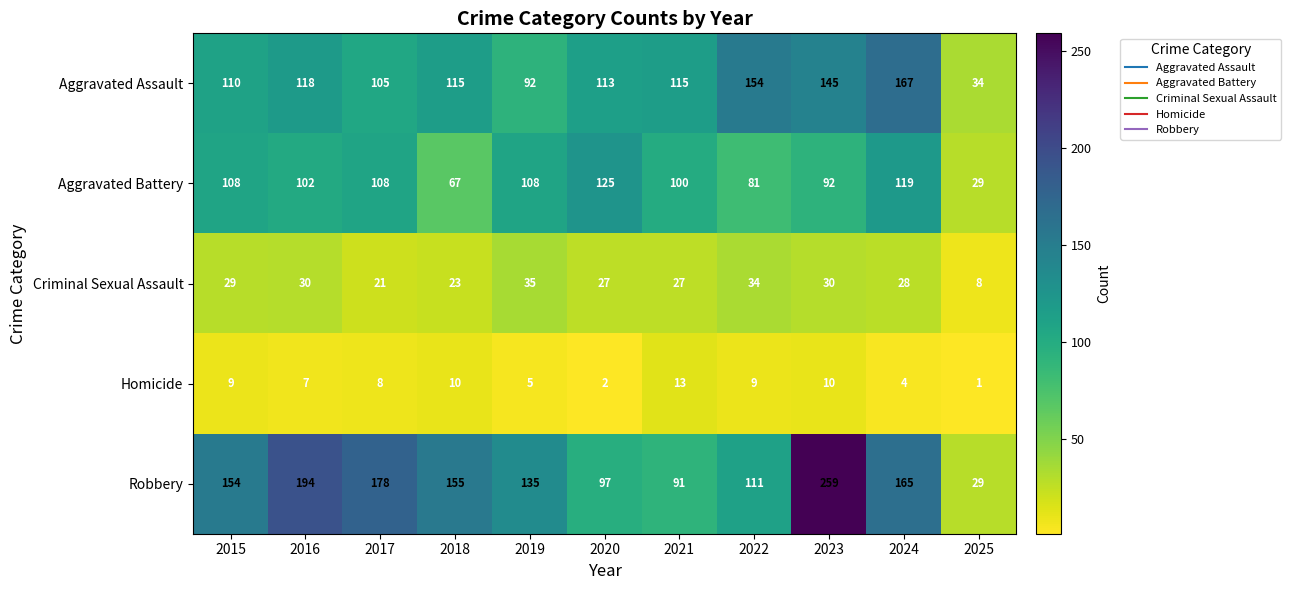

Which category has the highest value in the Aggravated Assault series?

2024